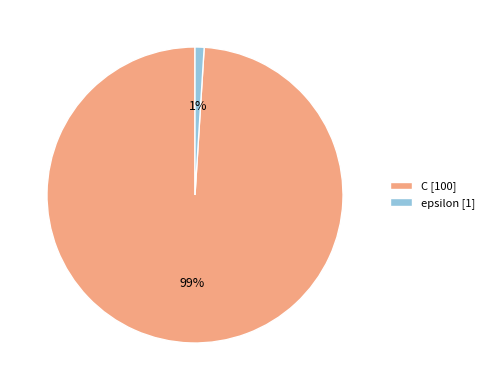

Which slice is the largest?

C